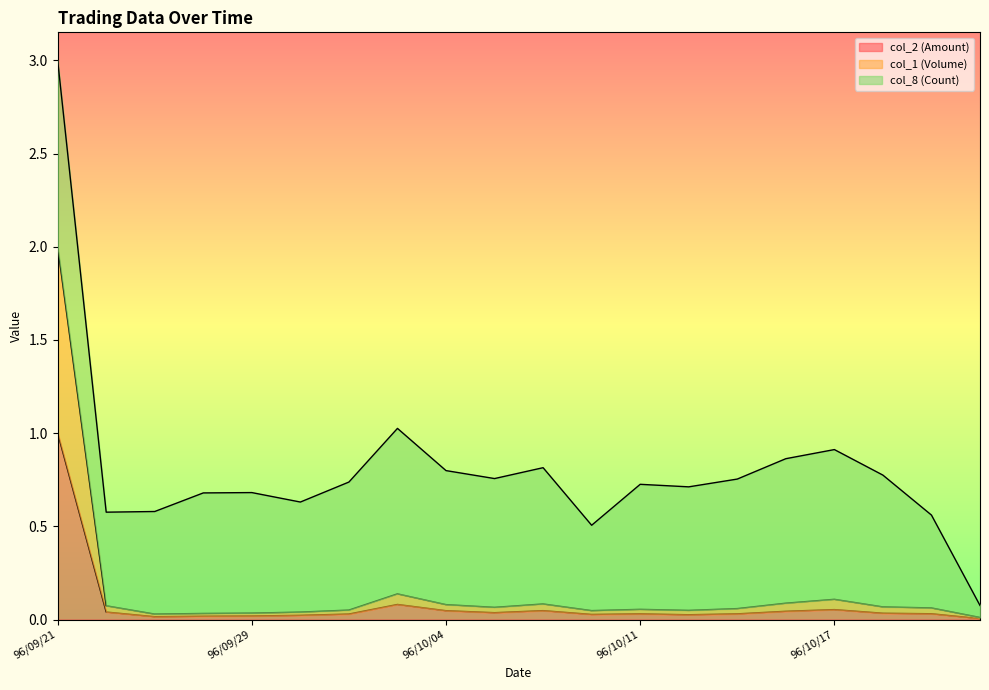

True or false: col_2 (Amount) has a value of 0.1 at 96/10/03.

False